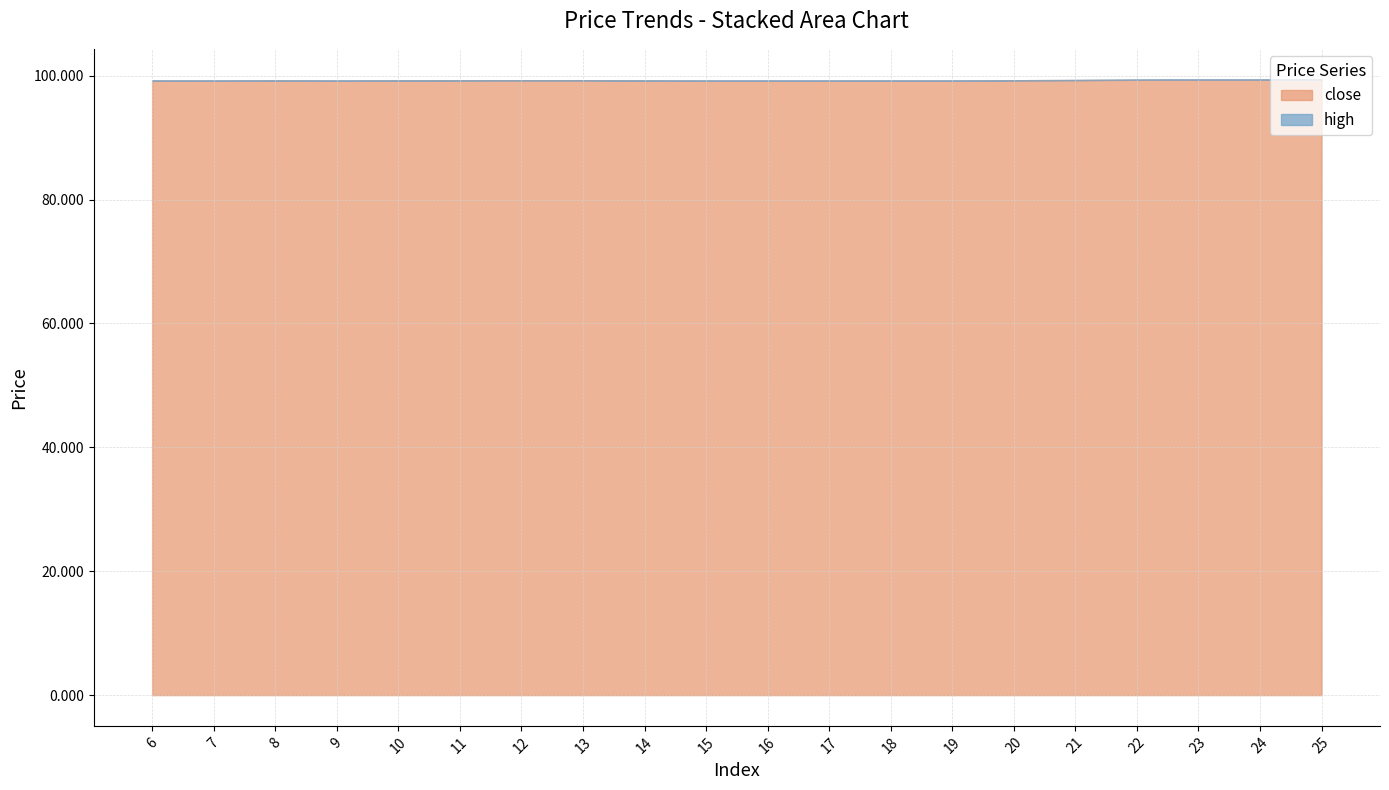

What is the difference between the maximum and minimum values in the close series?

0.2